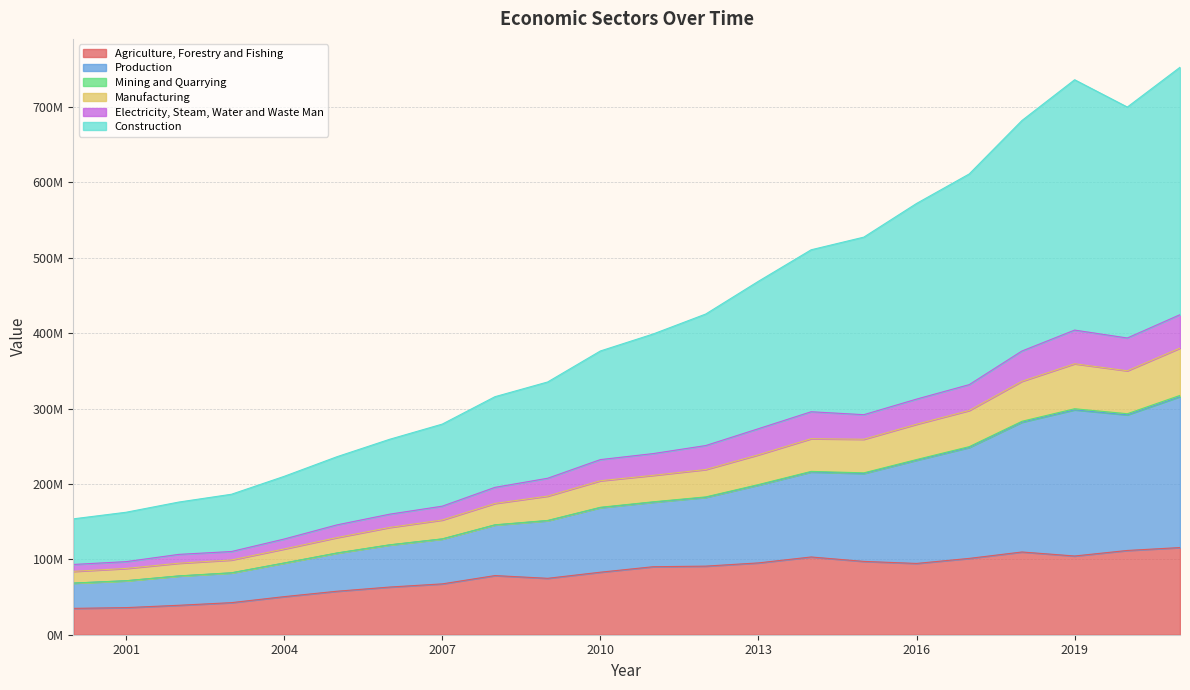

At how many categories does at least one series exceed 356227707?

12